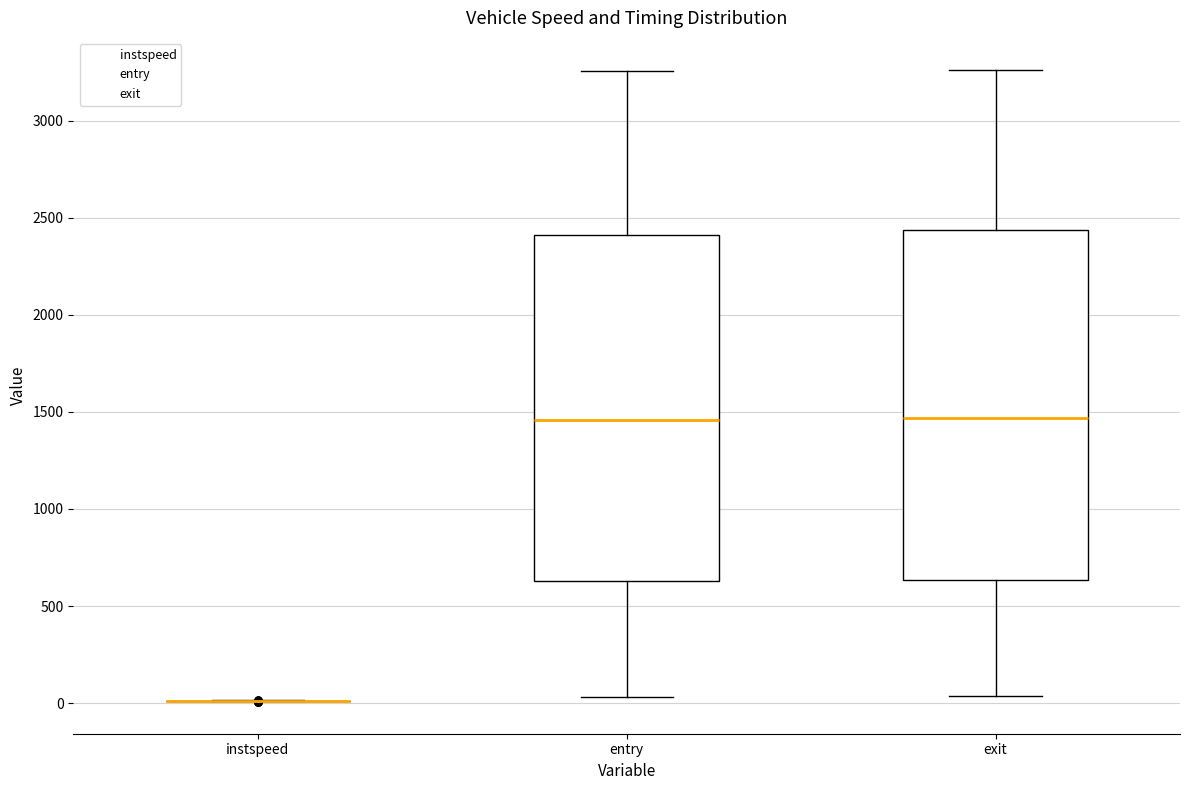

Where does the lower whisker of the box for exit end on the y-axis? The values are not printed on the chart, so give them approximately, as read against the axis.

50